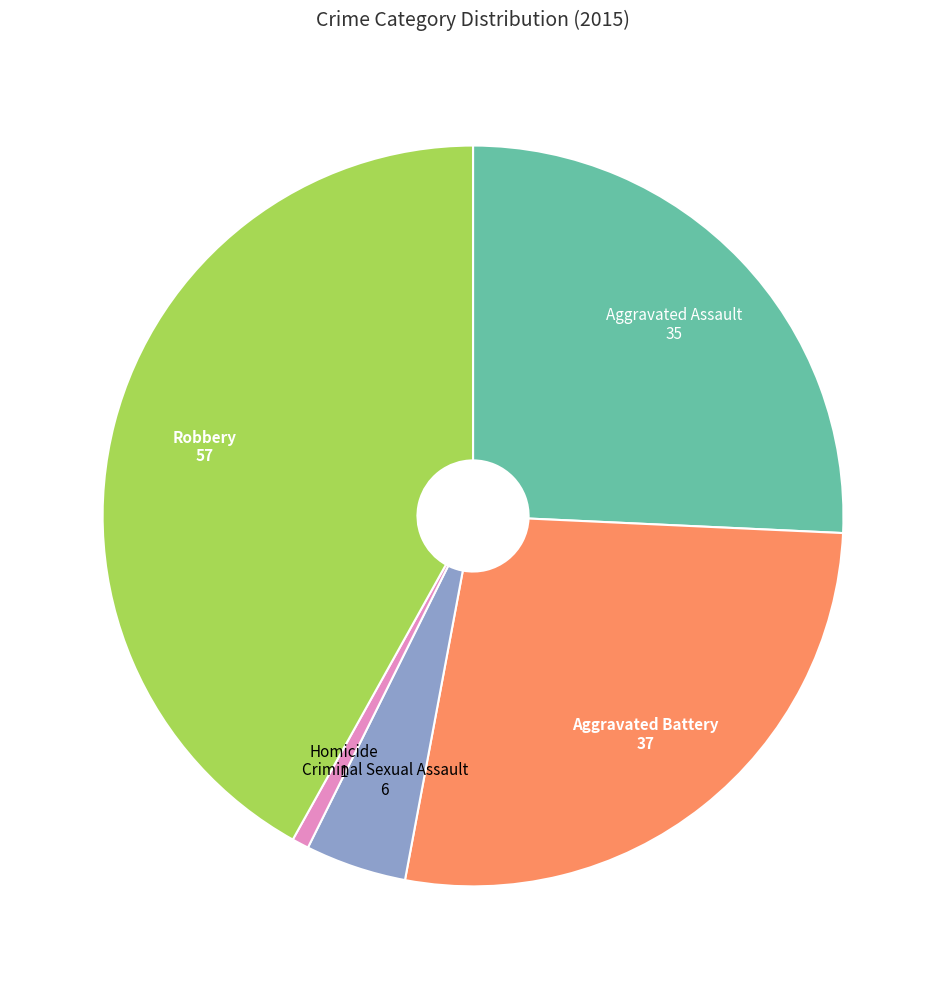

Is there any slice that represents more than half of the pie?

No